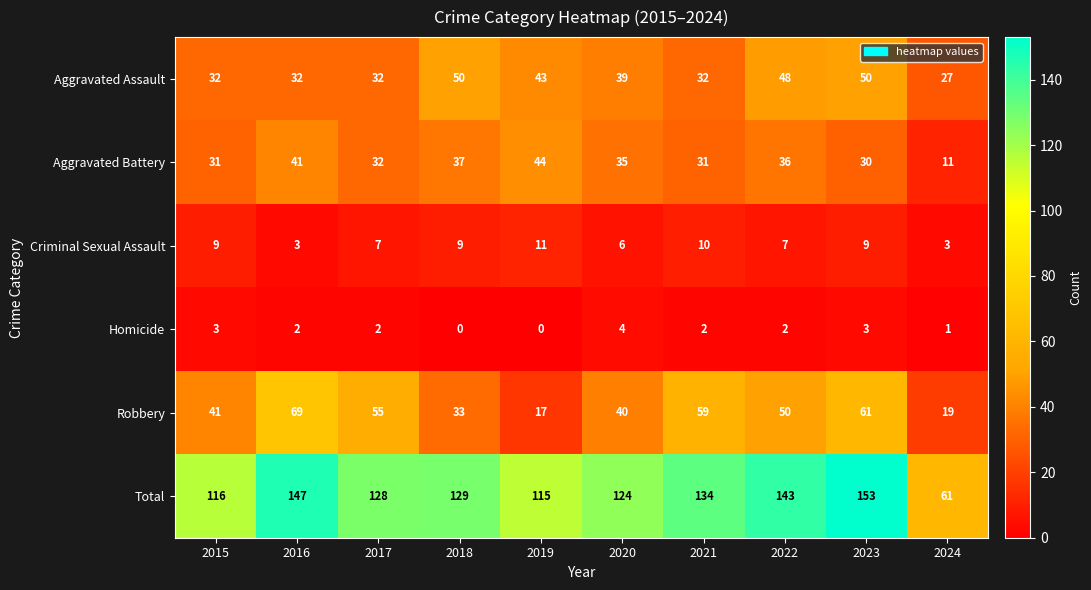

What is the approximate value of Aggravated Assault at 2017, to the nearest 5?

30